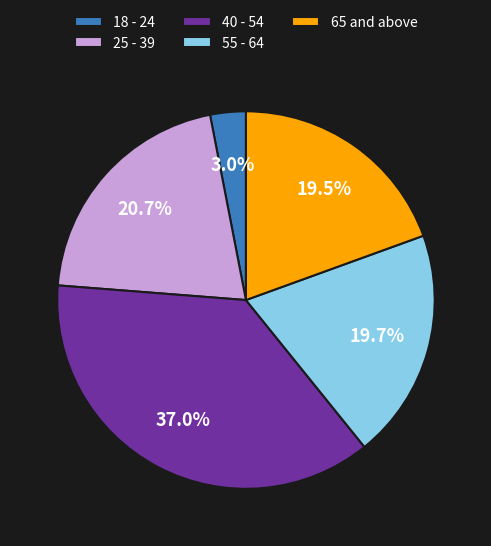

To the nearest percent, what is the difference between the 25 - 39 and 55 - 64 slice percentages?

1%